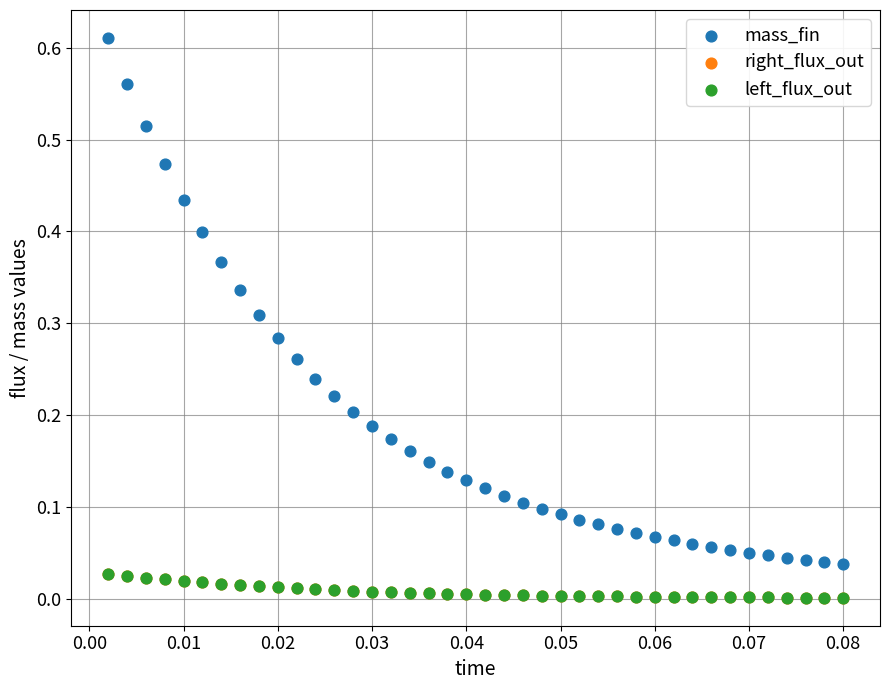

What are all the series names shown in the legend?

mass_fin, right_flux_out, left_flux_out